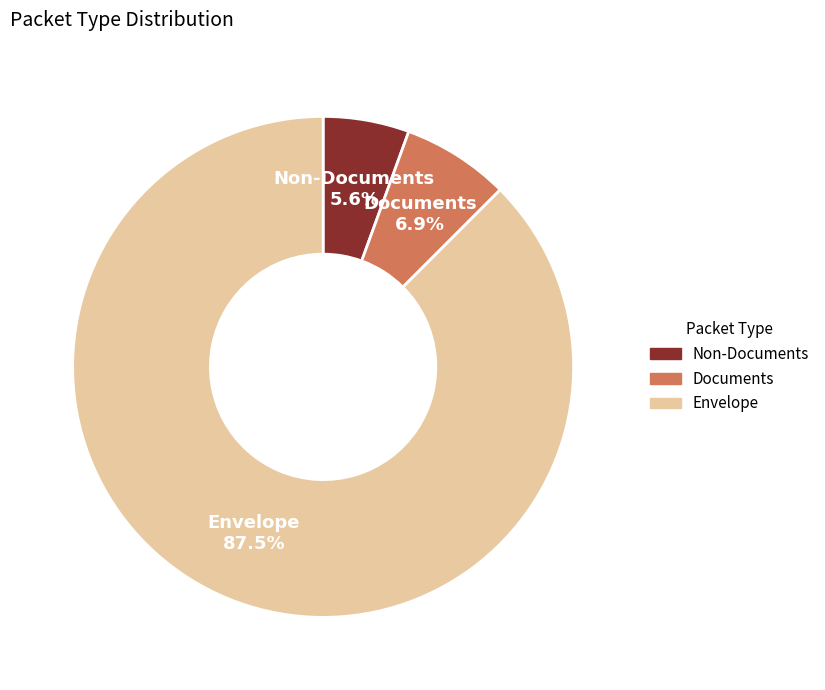

Which slice is the largest?

Envelope